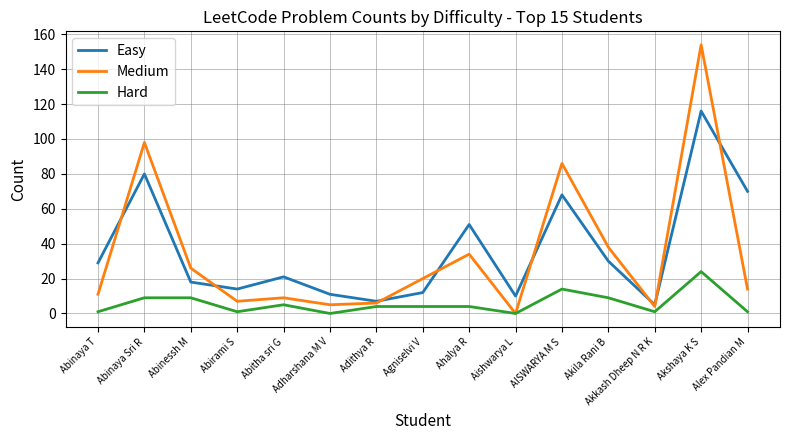

List the series in order of their peak value, lowest first.

Hard, Easy, Medium